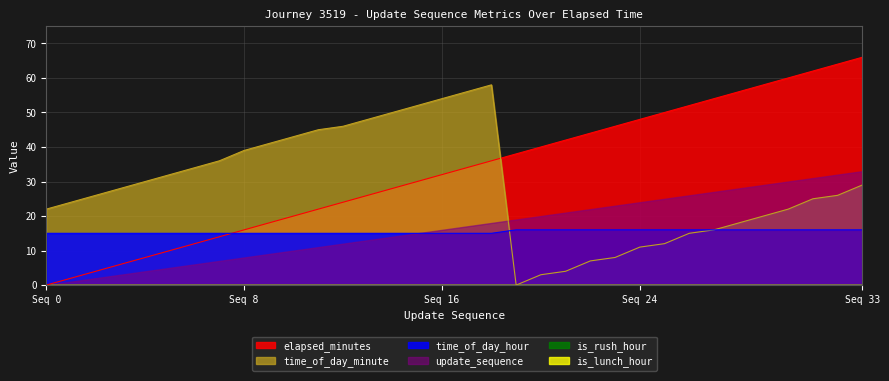

Does the chart have visible grid lines?

Yes